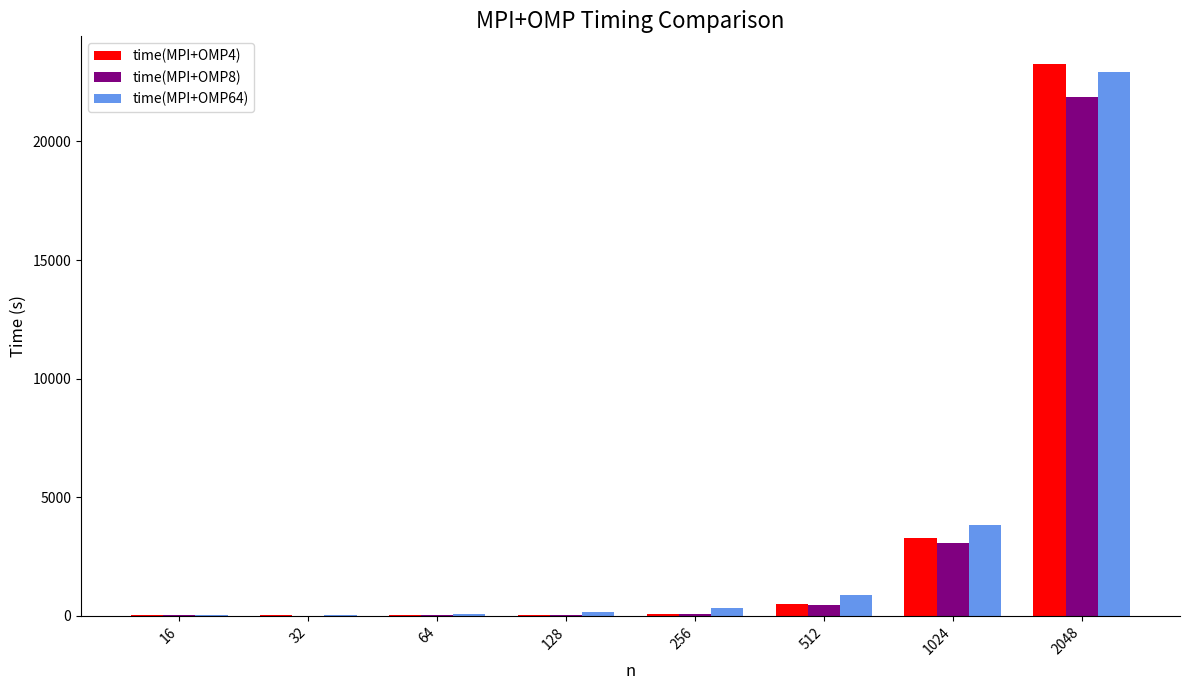

How many distinct data groups are displayed?

3